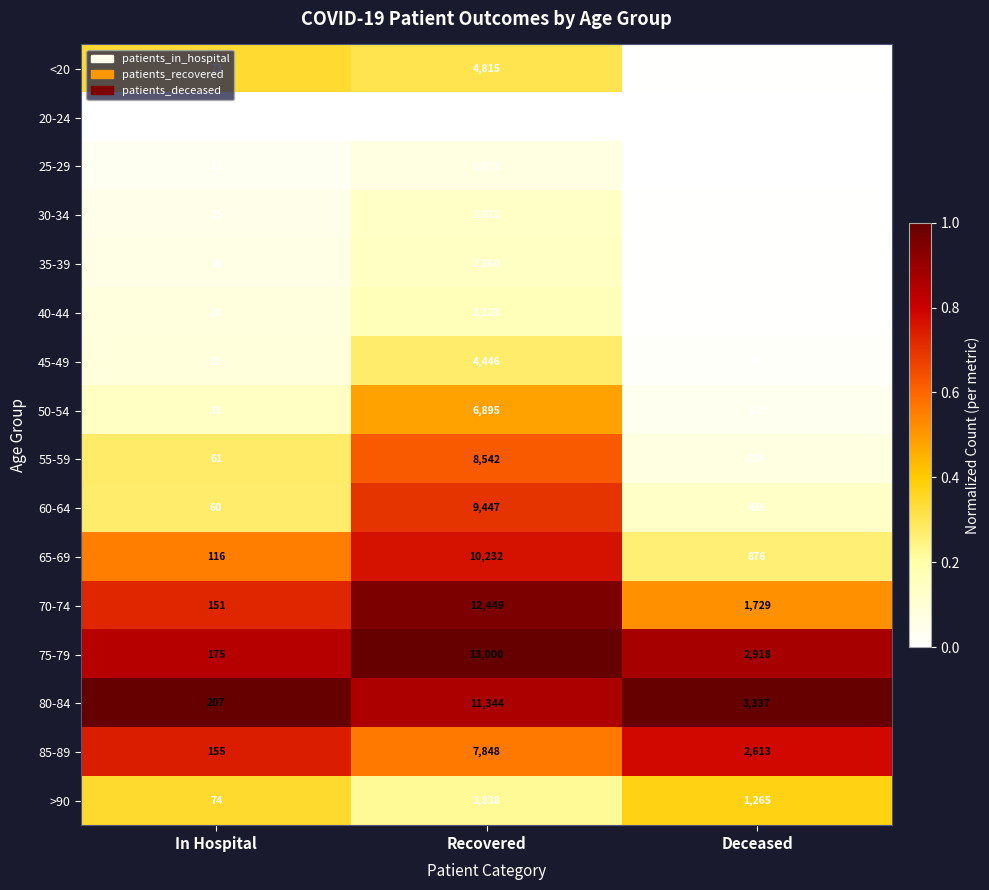

The 75-79 series shows 2918 at Deceased. True or false?

True